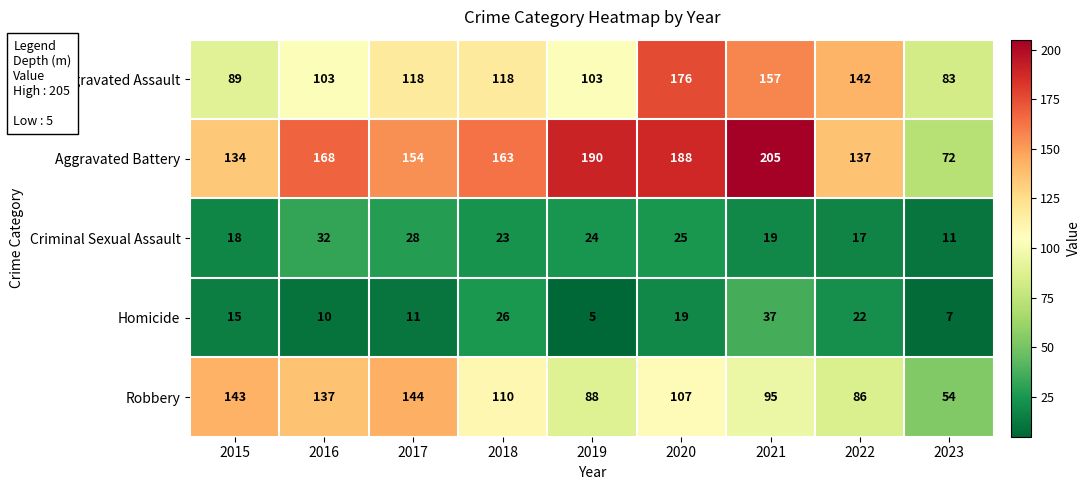

Which category has the highest value in the Robbery series?

2017